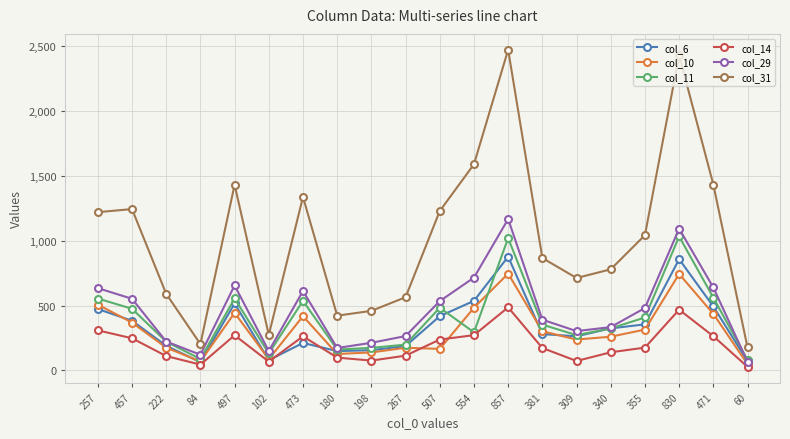

Is the value of col_14 at 257 greater than the value of col_10 at 198?

Yes